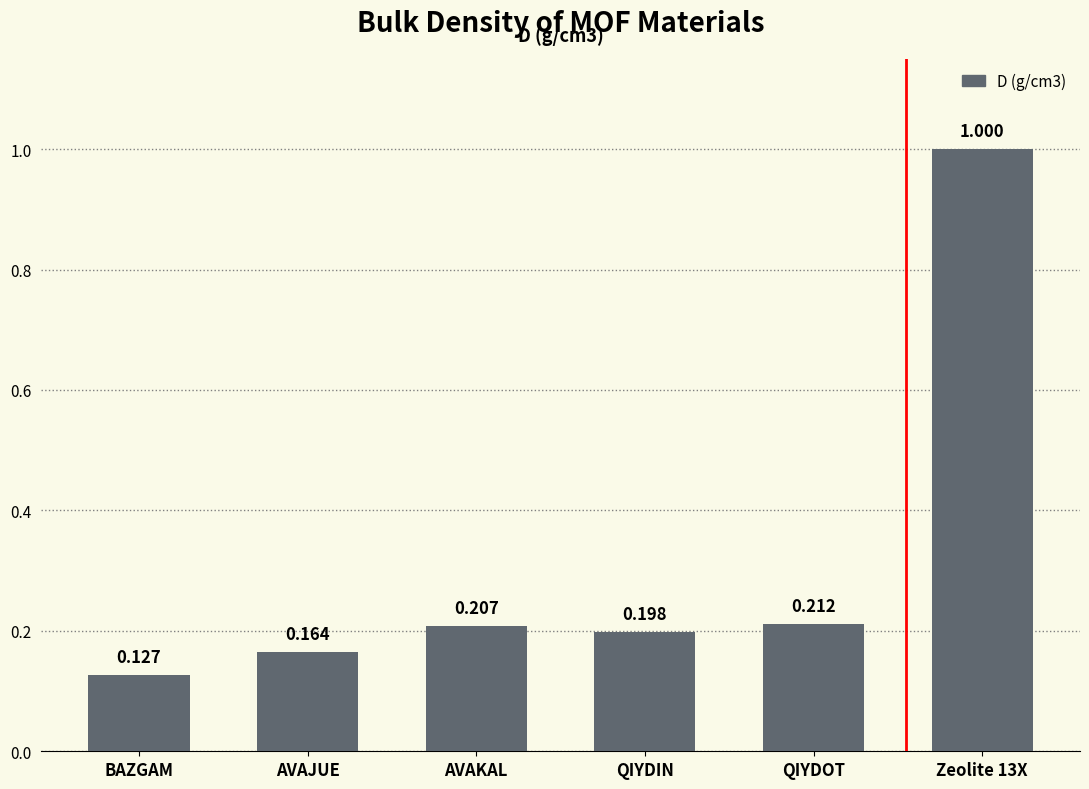

List the labels in order of value, largest first.

Zeolite 13X, QIYDOT, AVAKAL, QIYDIN, AVAJUE, BAZGAM